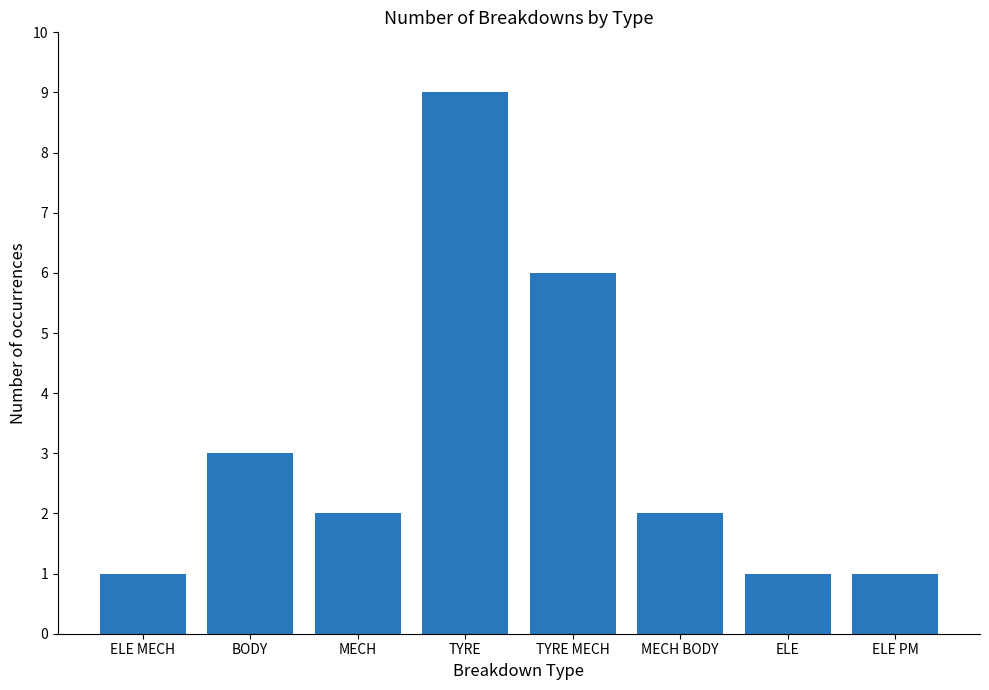

What position from the left is TYRE MECH?

5